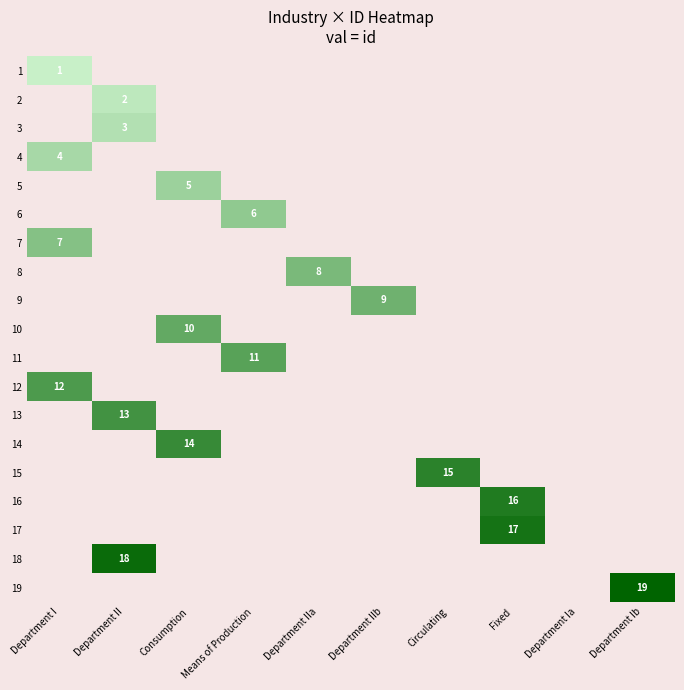

Is it true that 3 equals 3 at Department II?

True